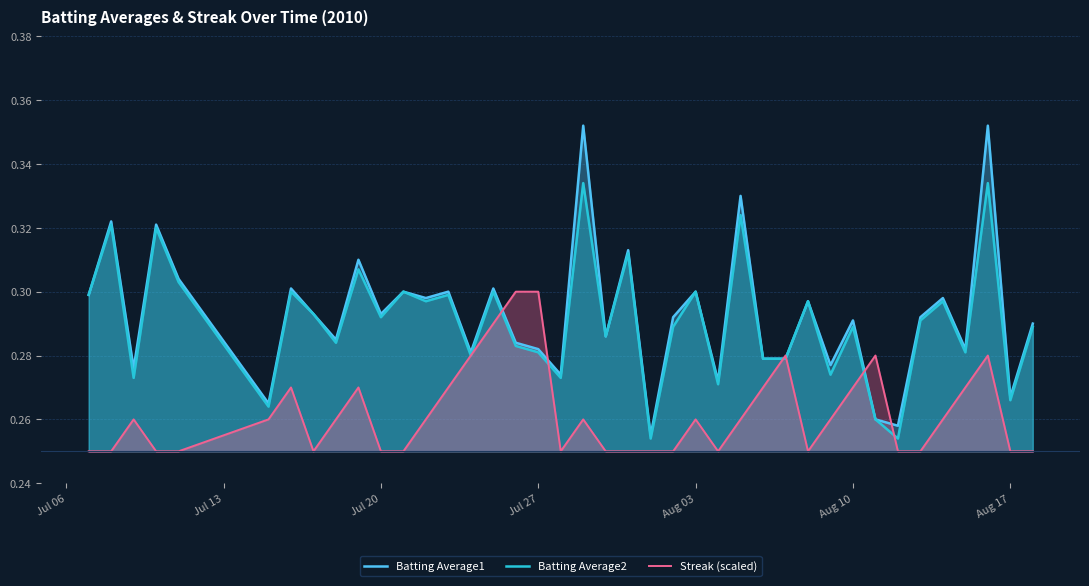

True or false: Batting Average1 and Streak (scaled) intersect in this chart.

True